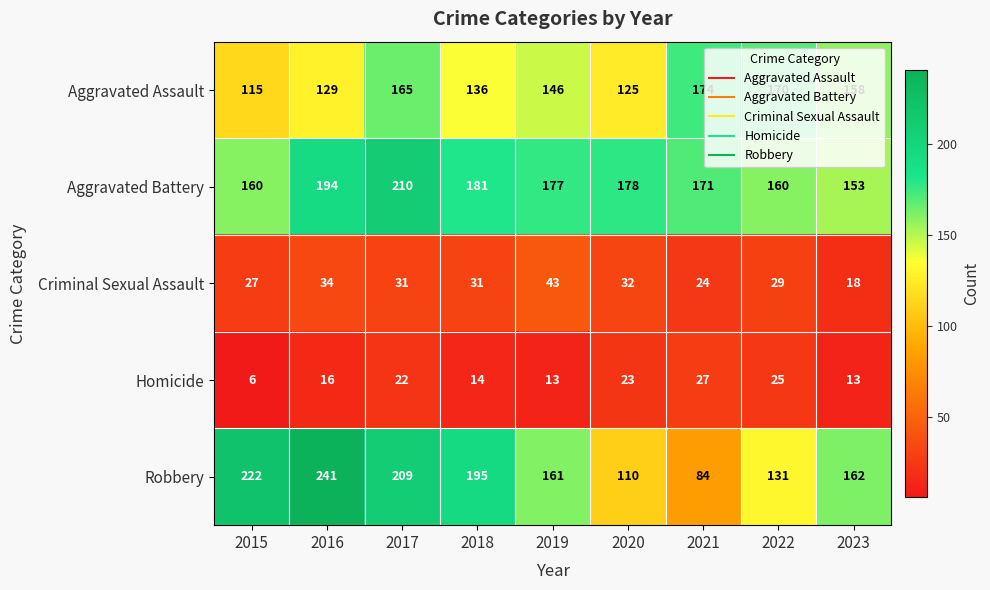

Which series has the widest spread of values?

Robbery